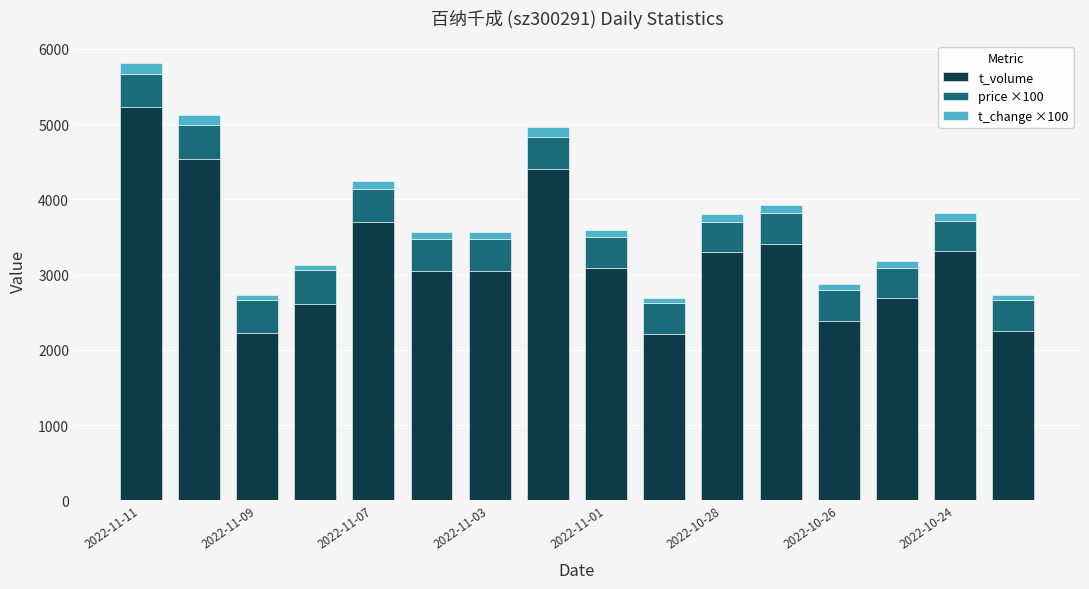

What is the difference between the maximum and minimum values in the t_volume series?

3009